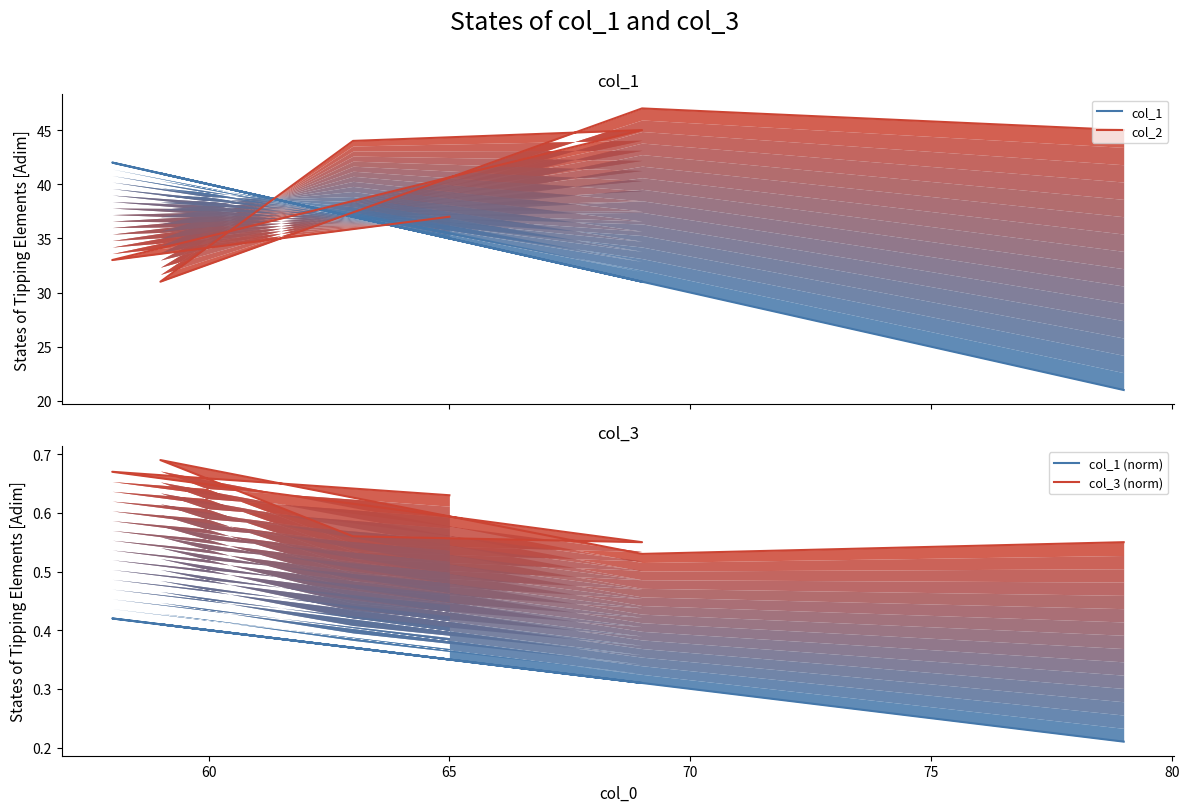

Between 65 and 80, which is larger?

65